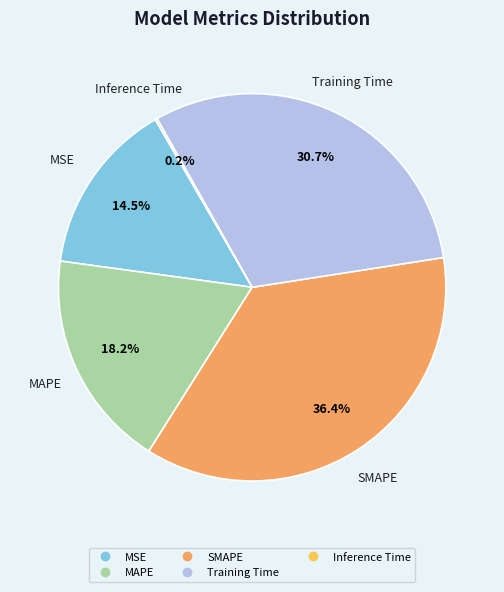

Is there any slice that represents more than half of the pie?

No